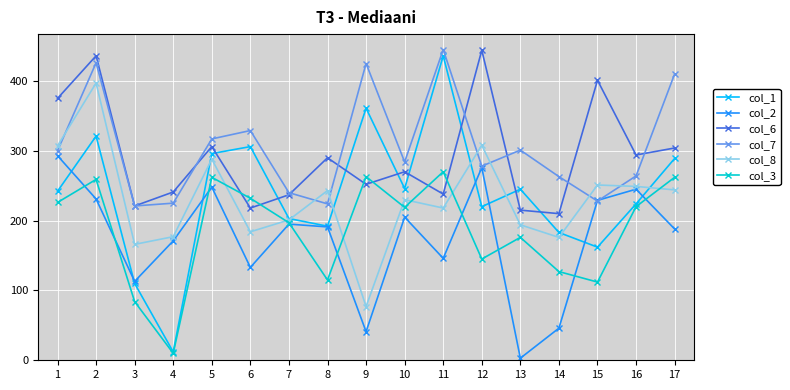

What value does the col_7 series have at 12, to the nearest 5?

280